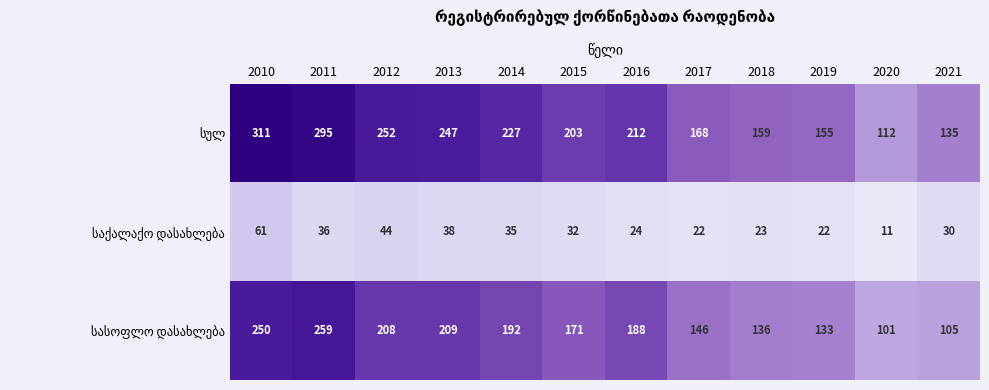

What is the spread (max minus min) of values at 2014?

192